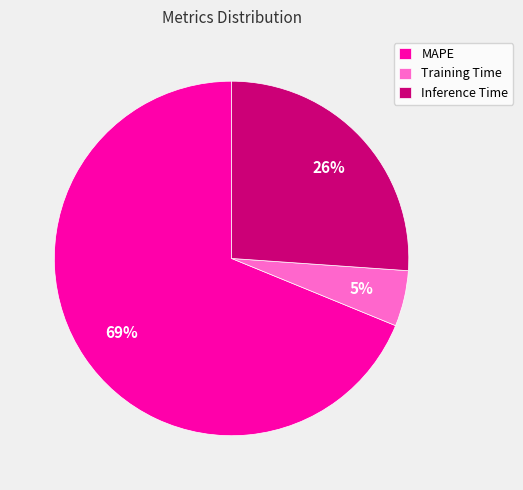

Rank the categories by value from lowest to highest.

Training Time, Inference Time, MAPE